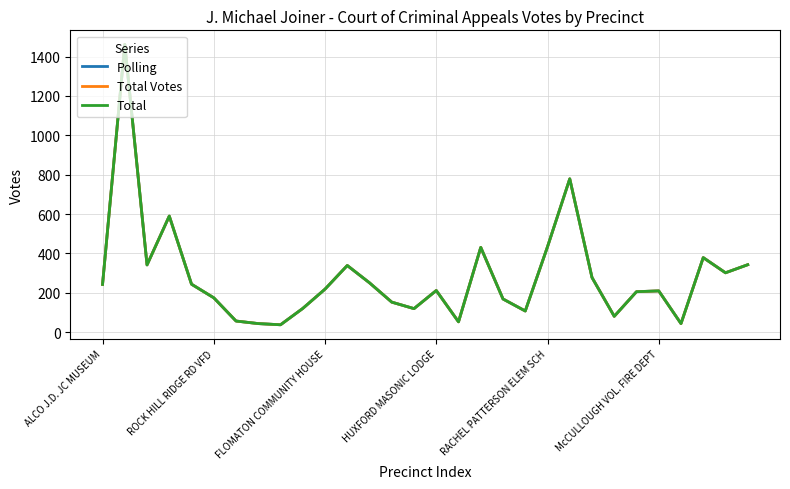

Where does the Polling series first go above 219?

ALCO J.D. JC MUSEUM